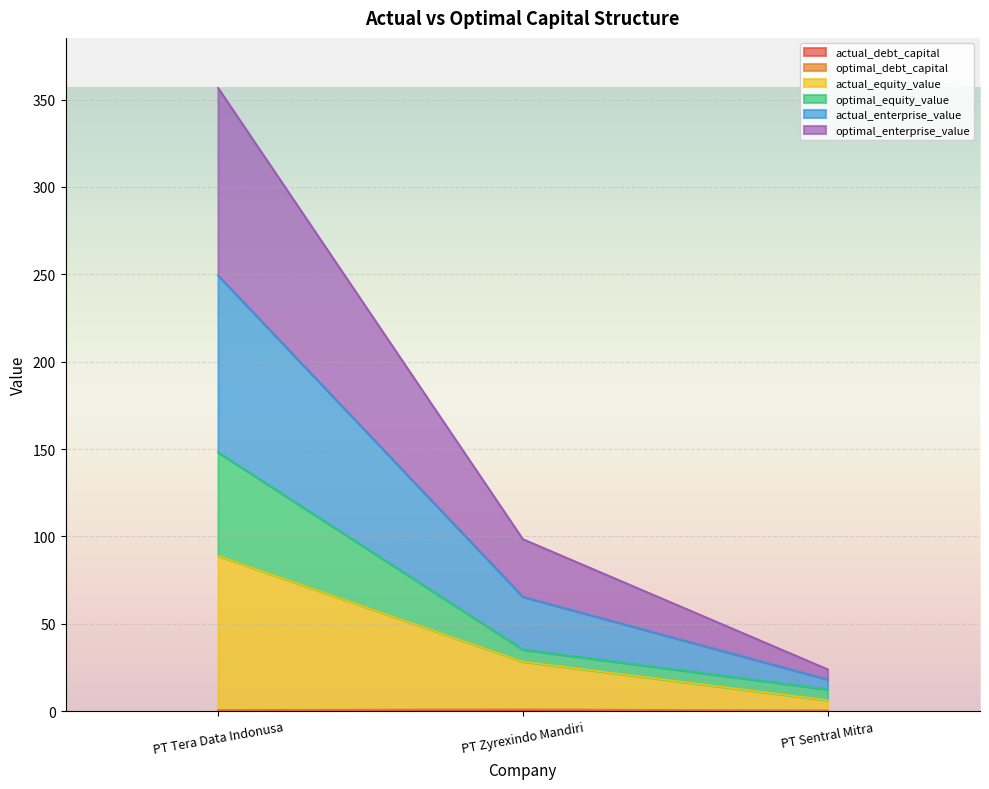

At which category is the sum across all series the highest?

PT Tera Data Indonusa